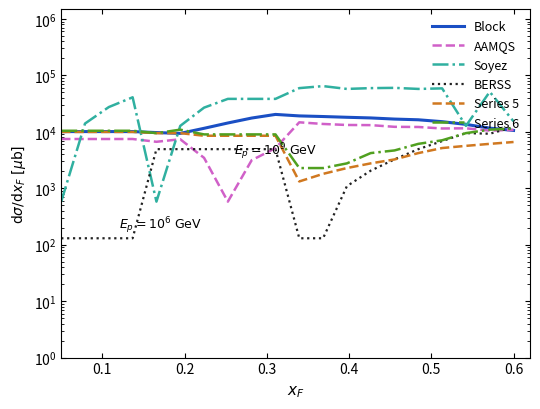

True or false: Series 6 has a value of 17451 at 0.6.

False